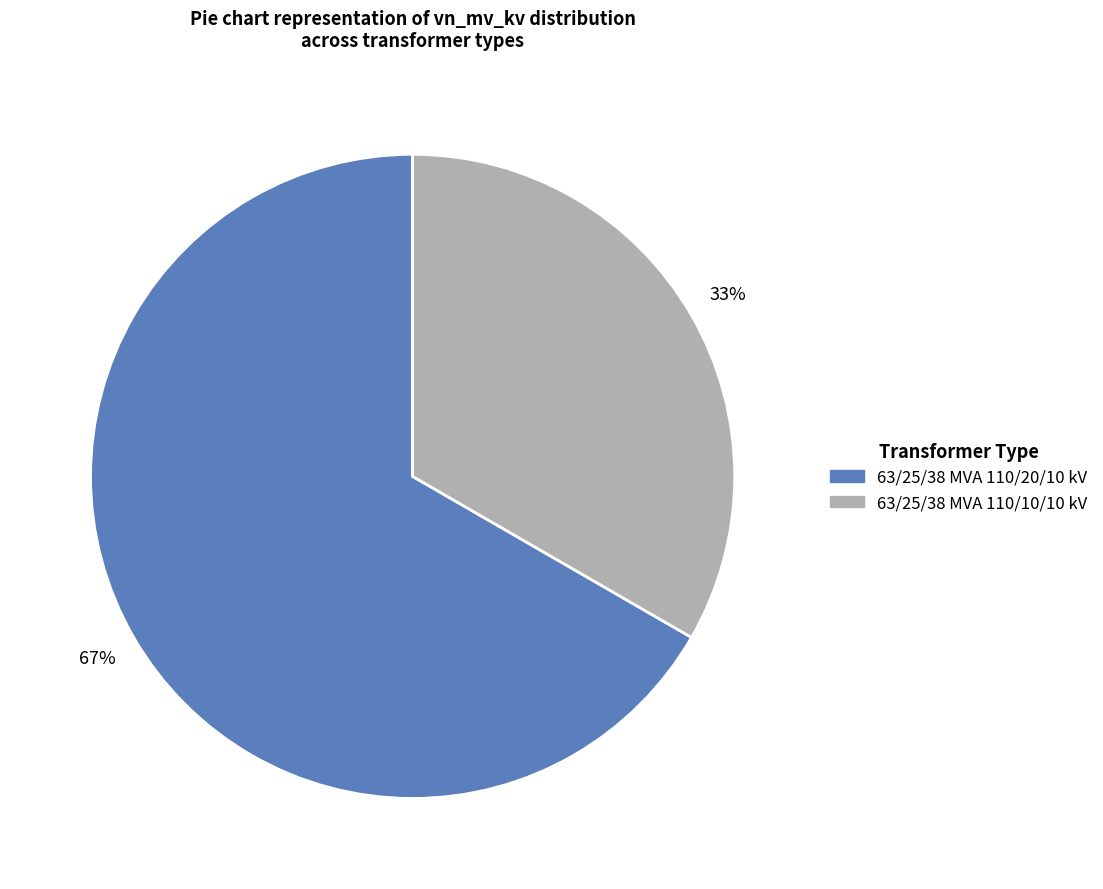

Combined, do 63/25/38 MVA 110/20/10 kV and 63/25/38 MVA 110/10/10 kV account for over 50%?

Yes